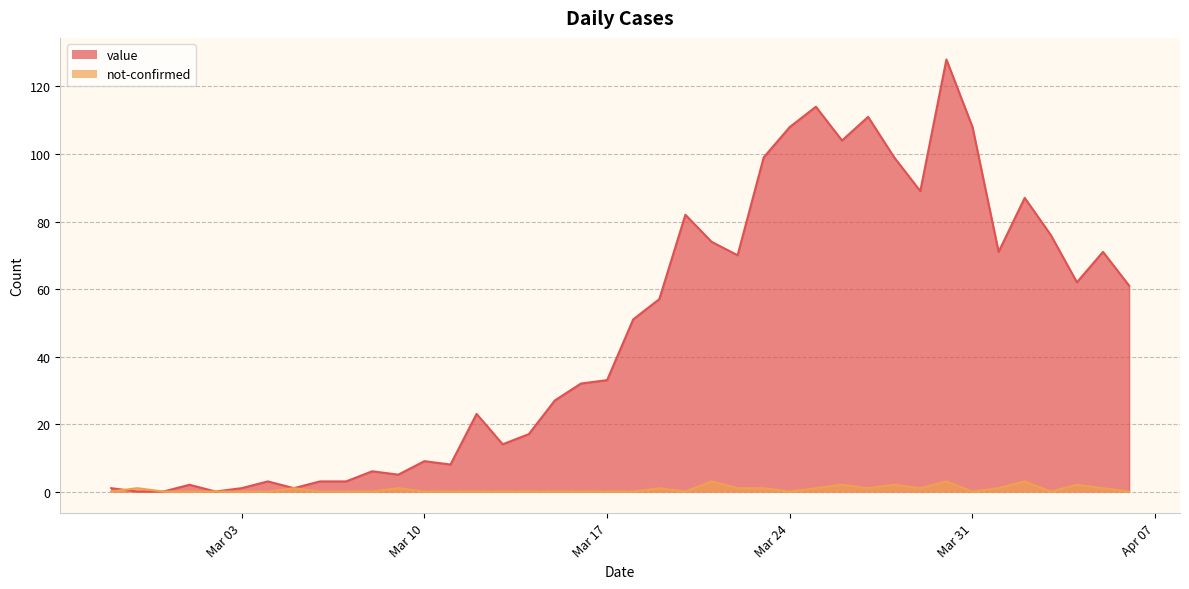

Which category has the lowest value in the value series?

2020-02-28